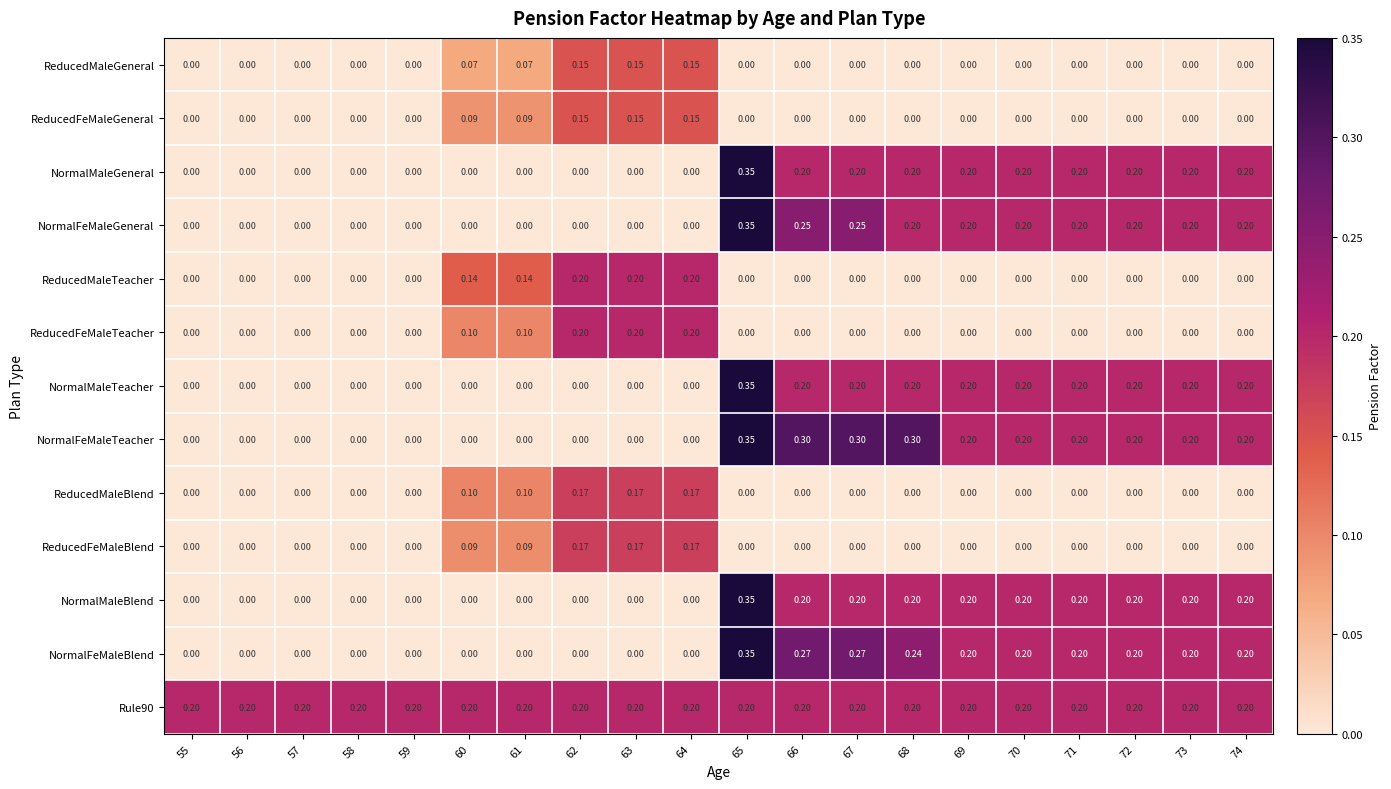

Which series has the largest range (max minus min)?

NormalMaleGeneral